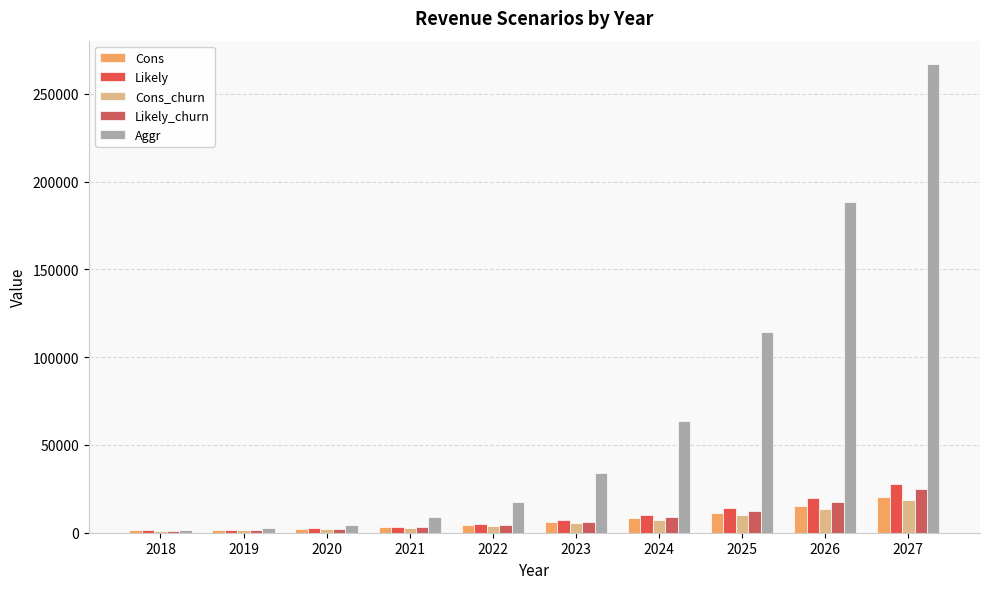

What is the total value across all series at 2020?

13752